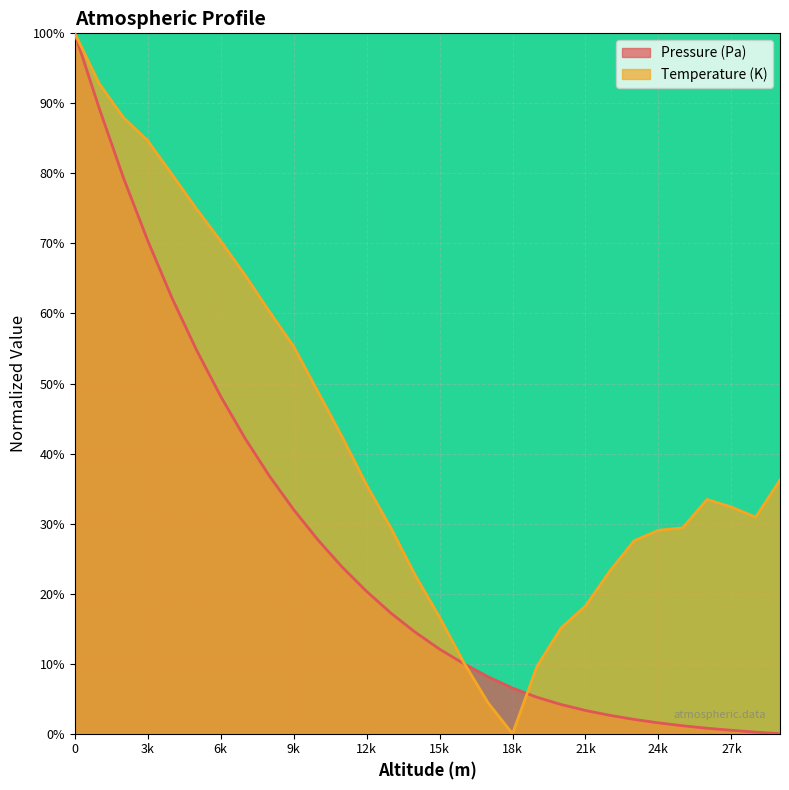

What is the difference between the maximum and minimum values in the Temperature (K) series?

1.0